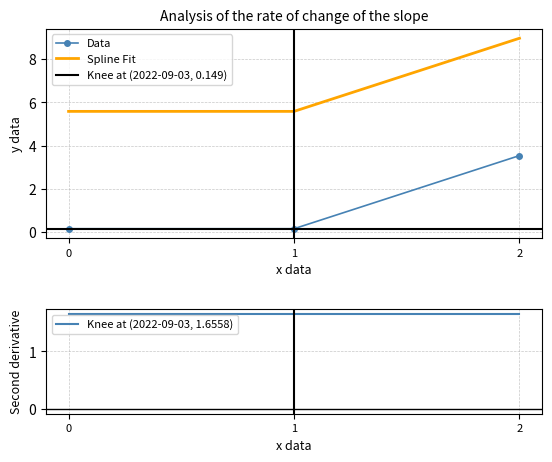

Is the value of Spline Fit at 1 greater than the value of Data at 0?

Yes